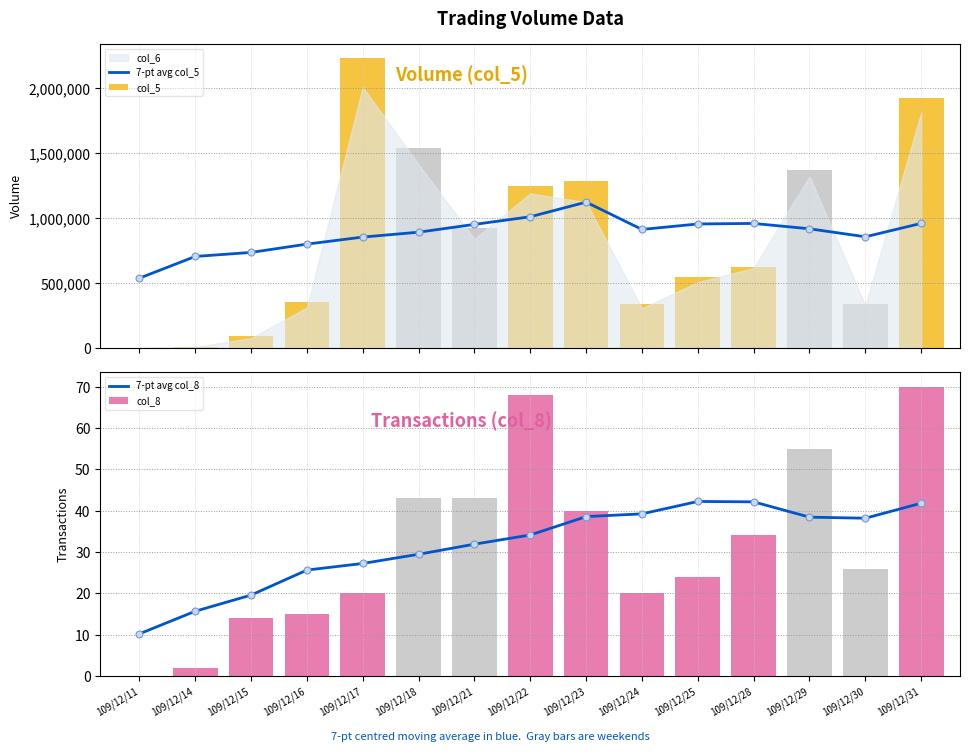

How many groups of bars are there?

15